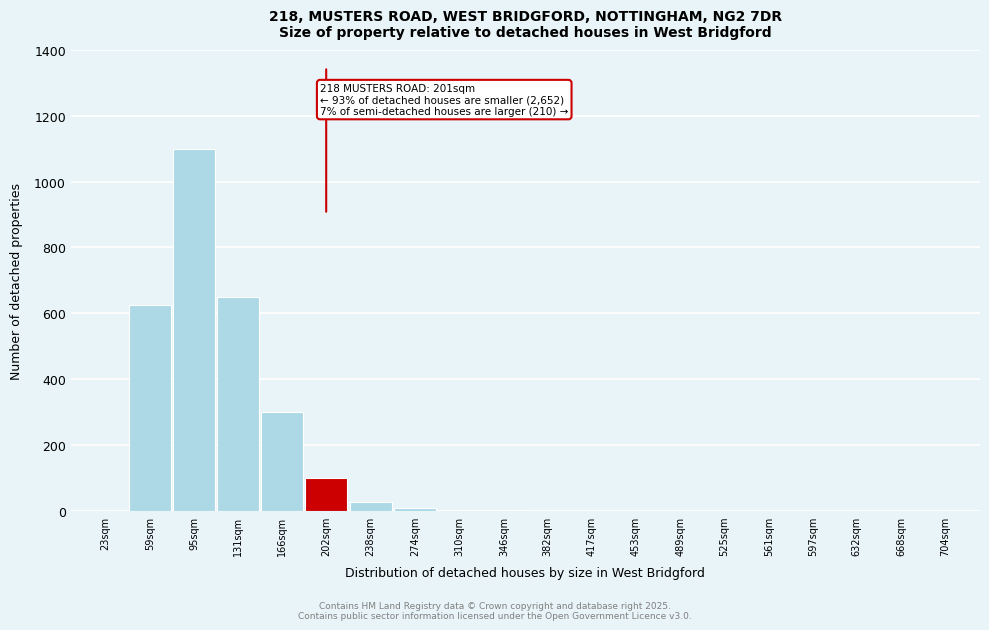

What is the change in value from 95sqm to 166sqm?

-800